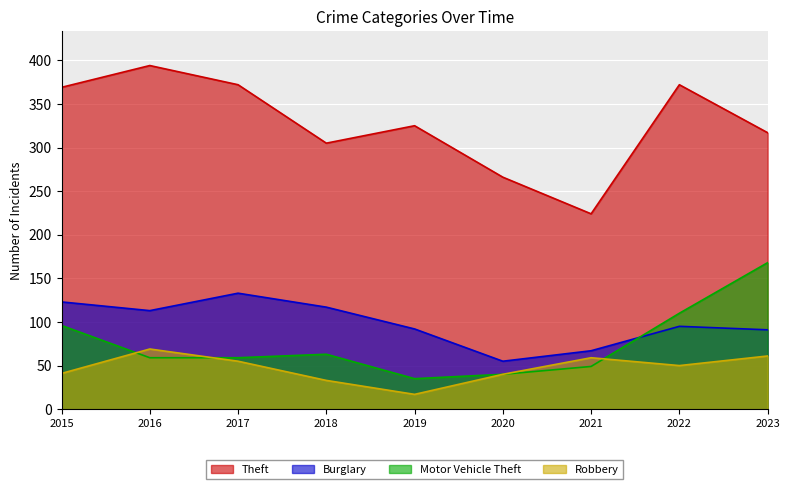

Rank the series by their maximum value, from highest to lowest.

Theft, Motor Vehicle Theft, Burglary, Robbery